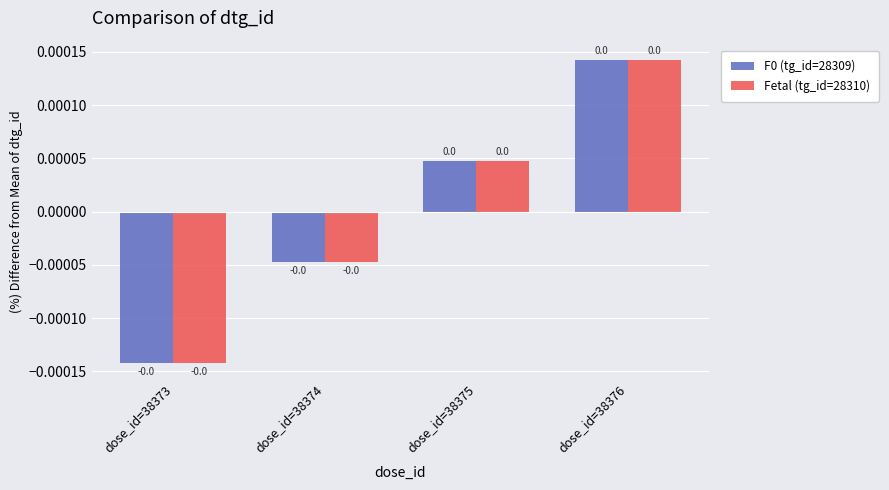

True or false: Fetal (tg_id=28310) has a value of 0.0 at dose_id=38375.

True